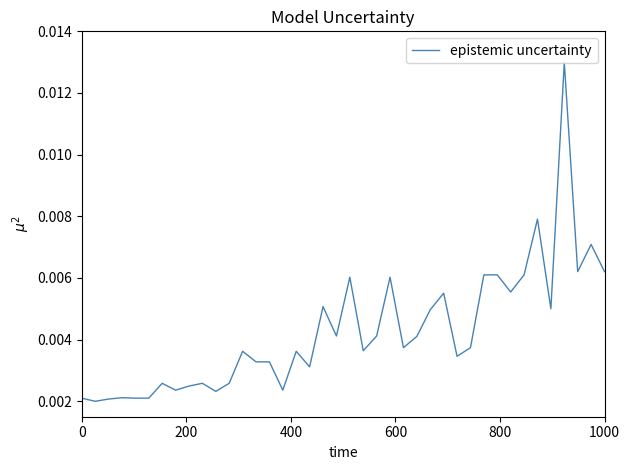

How many interior local valleys (lower than both neighbors) does the data have?

12